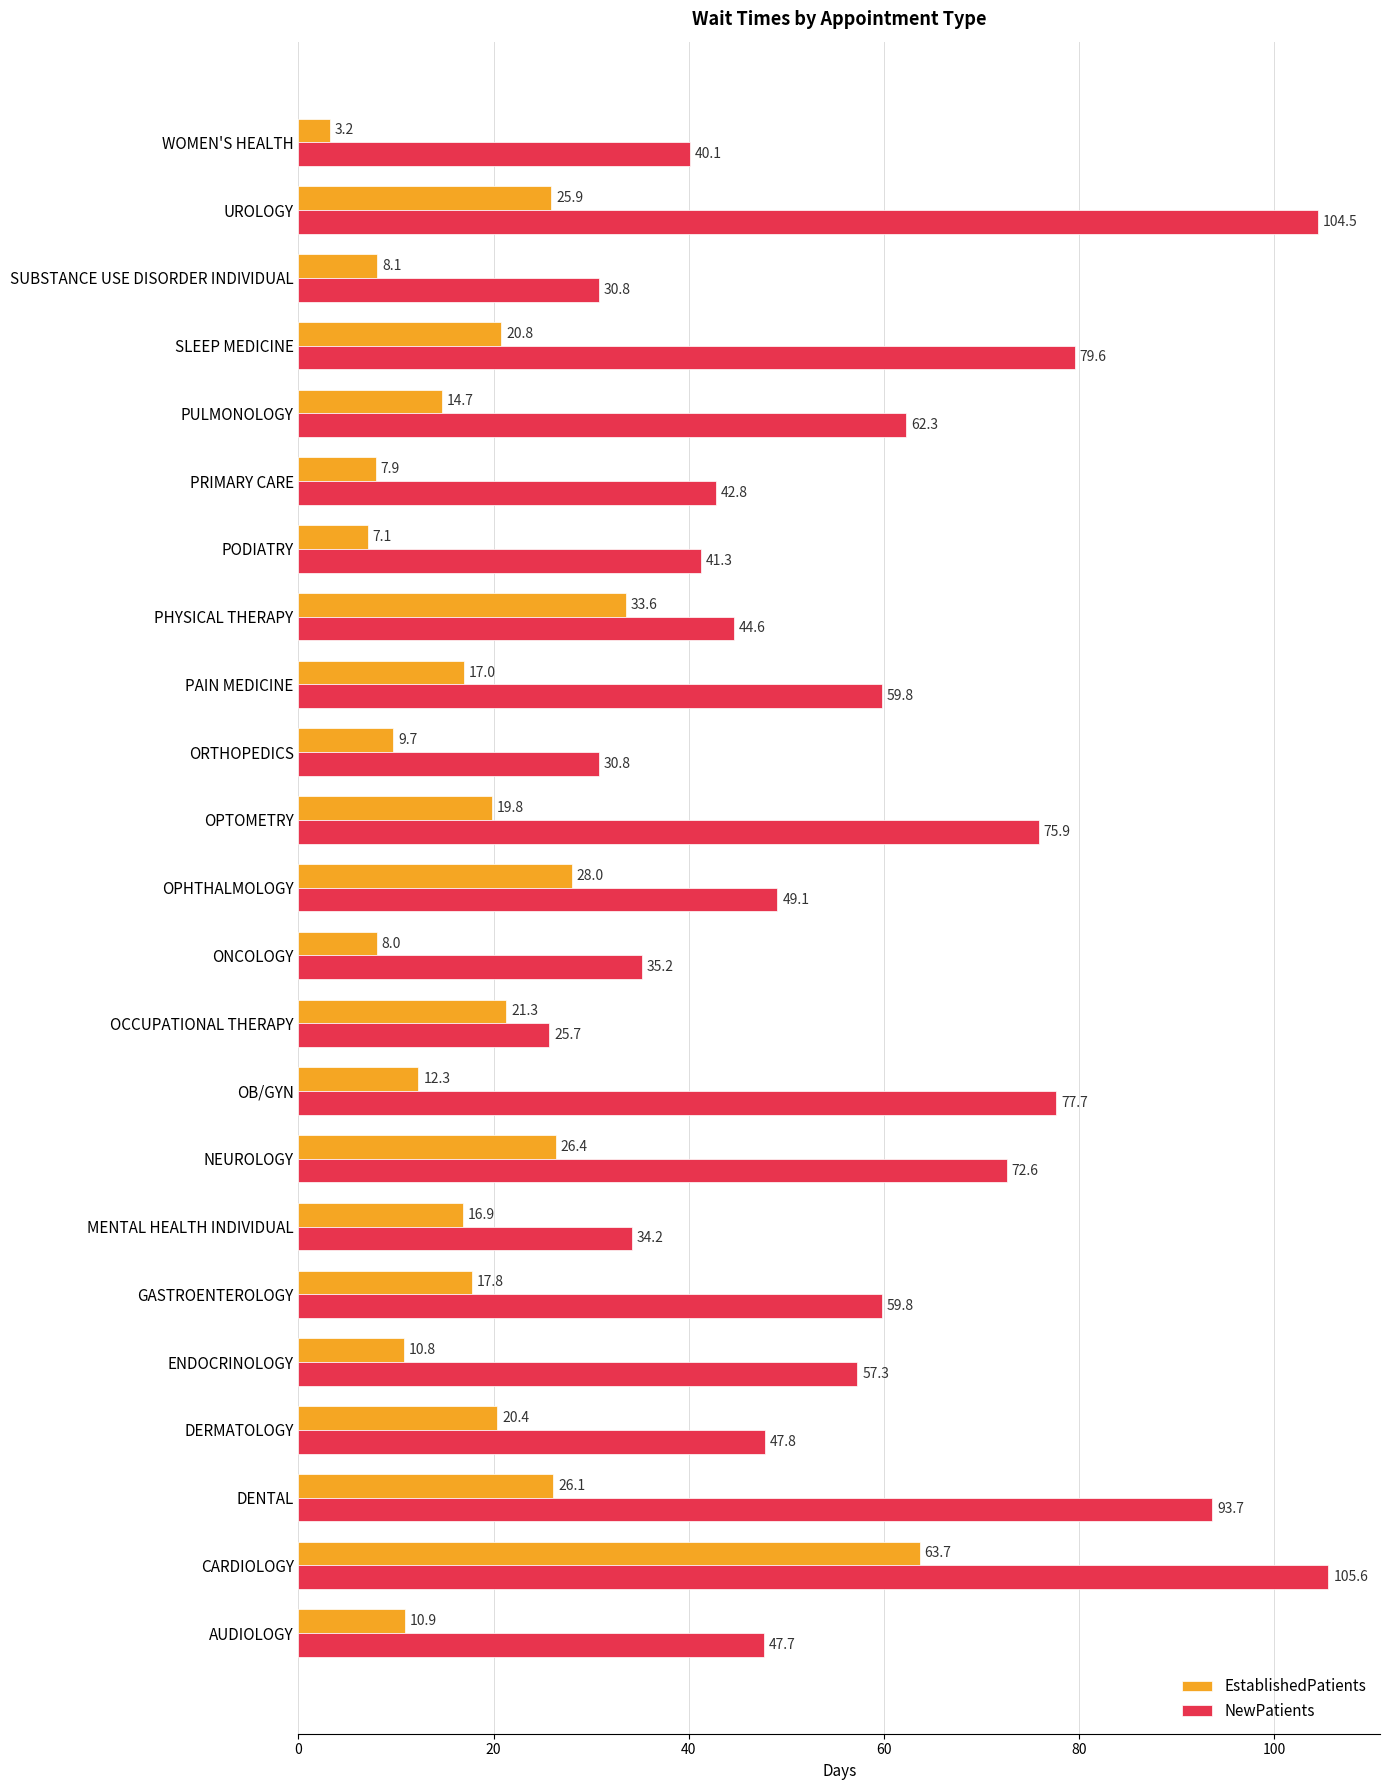

Rank the series by their maximum value, from highest to lowest.

NewPatients, EstablishedPatients